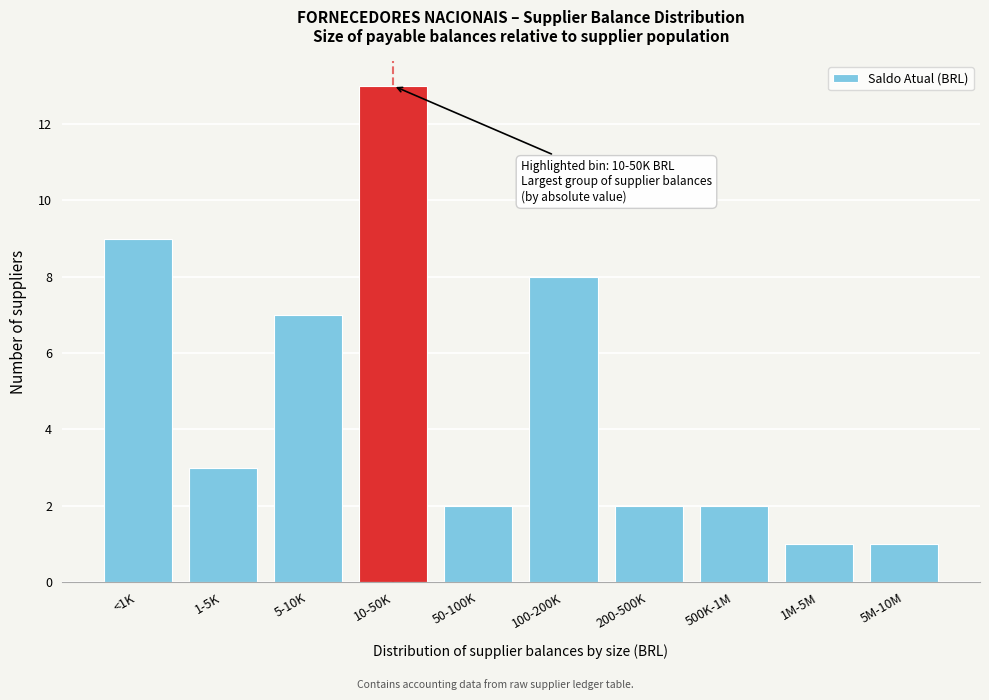

Reading left to right, transcribe all the data shown in this chart.

9	3	7	13	2	8	2	2	1	1